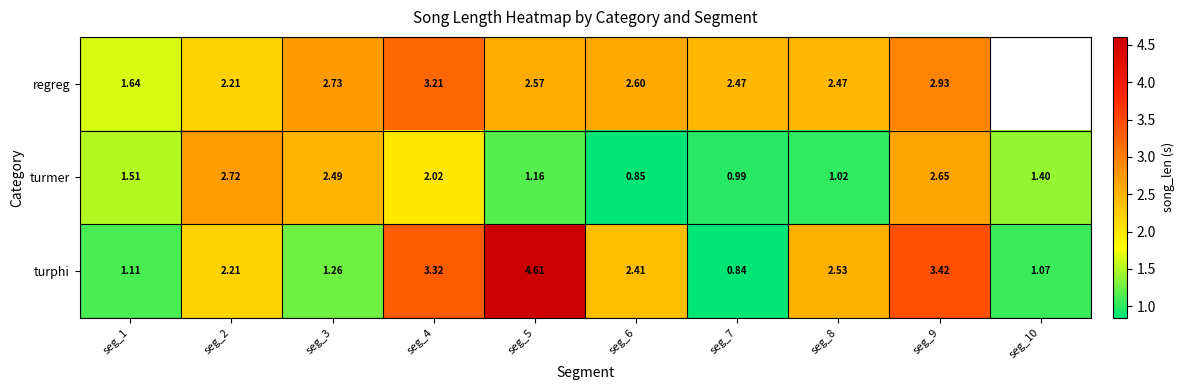

Is the value of regreg at seg_2 greater than the value of turmer at seg_5?

Yes